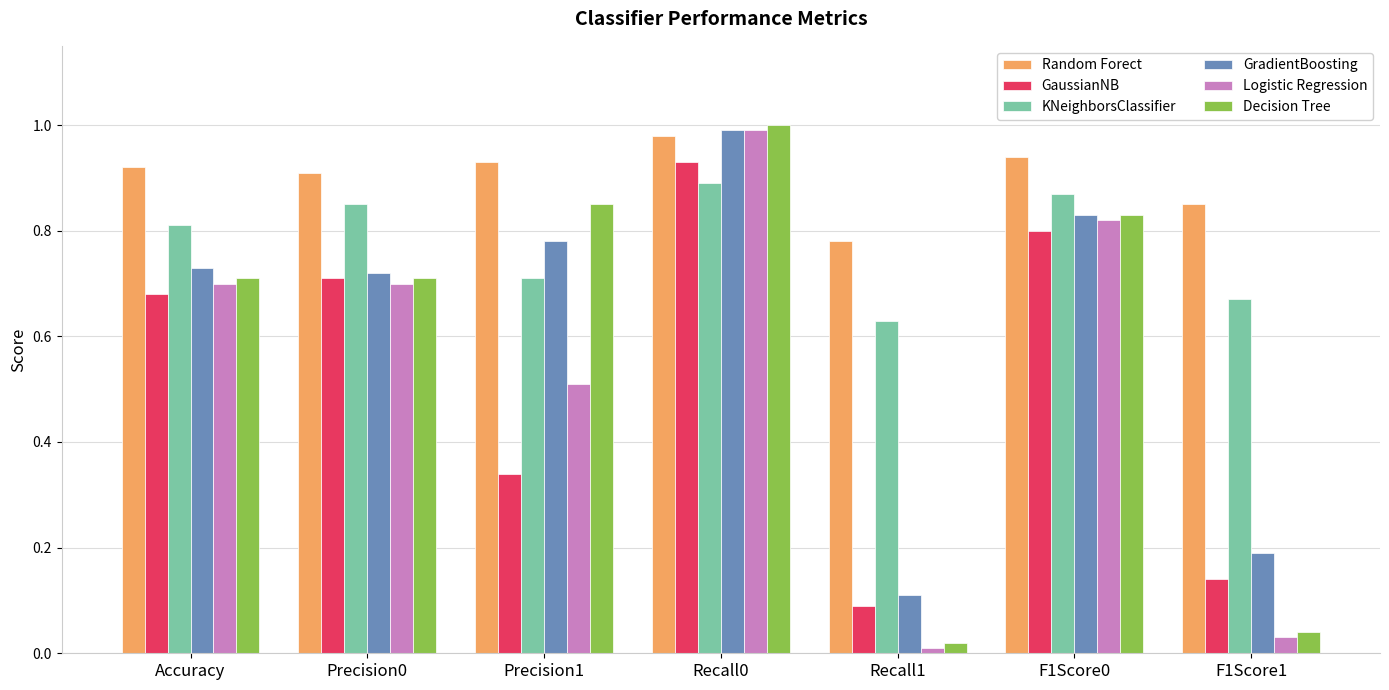

What are all the series names shown in the legend?

Random Forect, GaussianNB, KNeighborsClassifier, GradientBoosting, Logistic Regression, Decision Tree